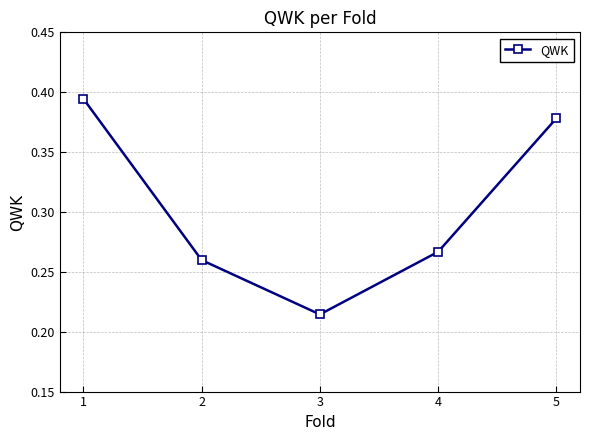

The value at 3 is 0.1. True or false?

False